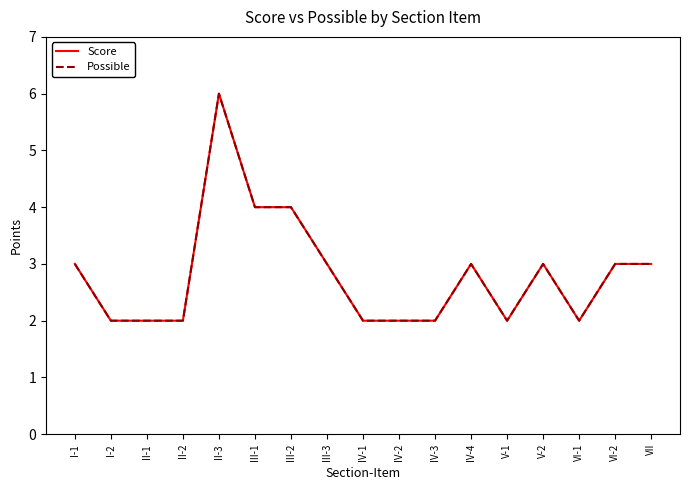

Does the chart have visible grid lines?

No